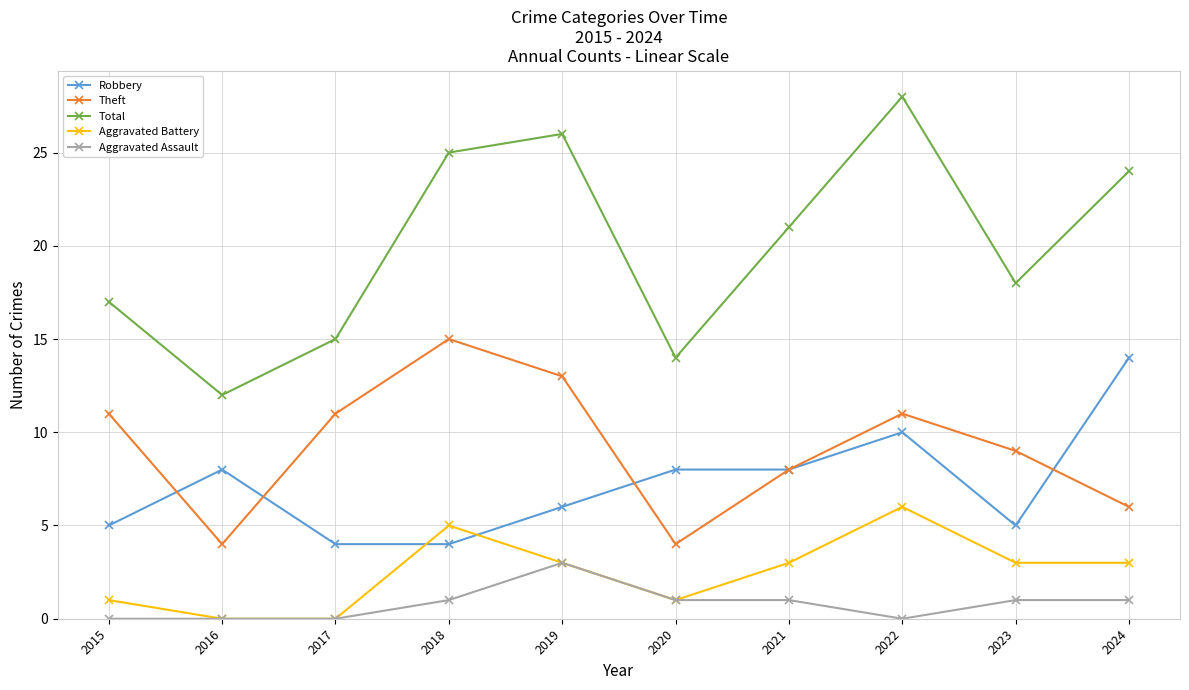

What is the total value across all series at 2018?

50